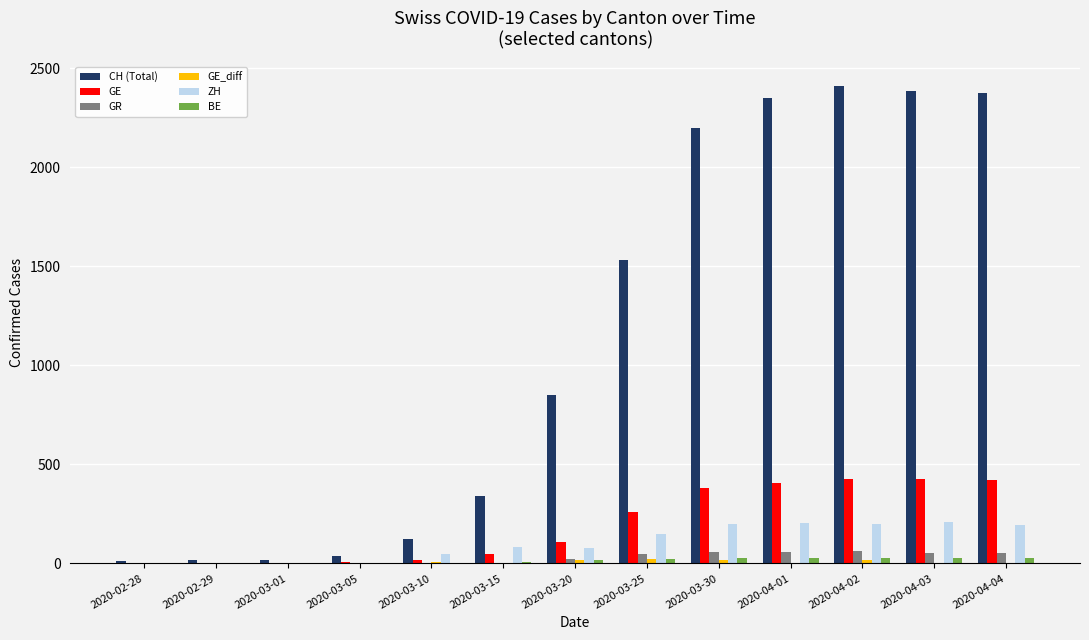

The value of ZH at 2020-04-01 is 317. True or false?

False